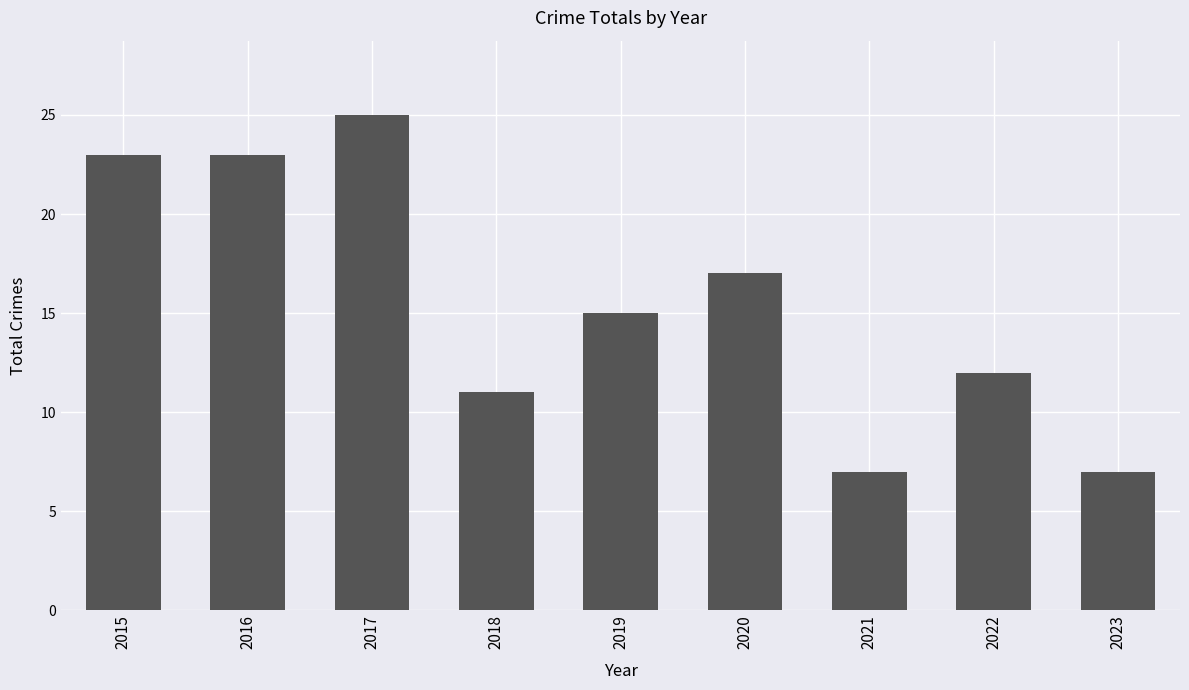

What is the minimum value shown in the chart?

7